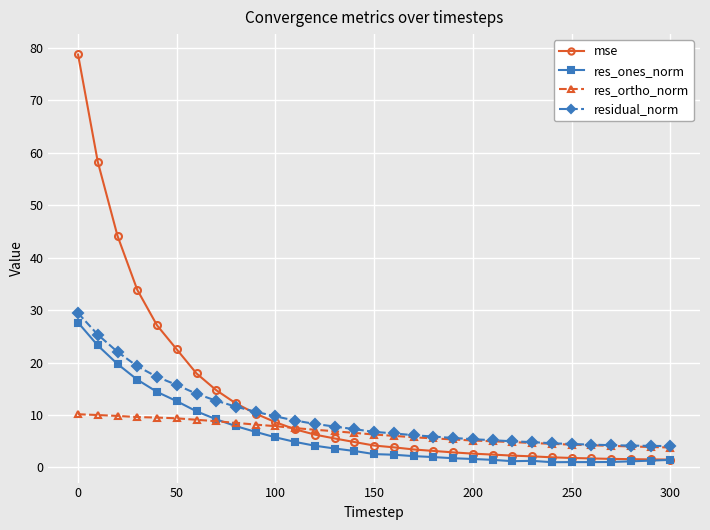

What is the value of the res_ortho_norm point at the 20th from the left?

5.3